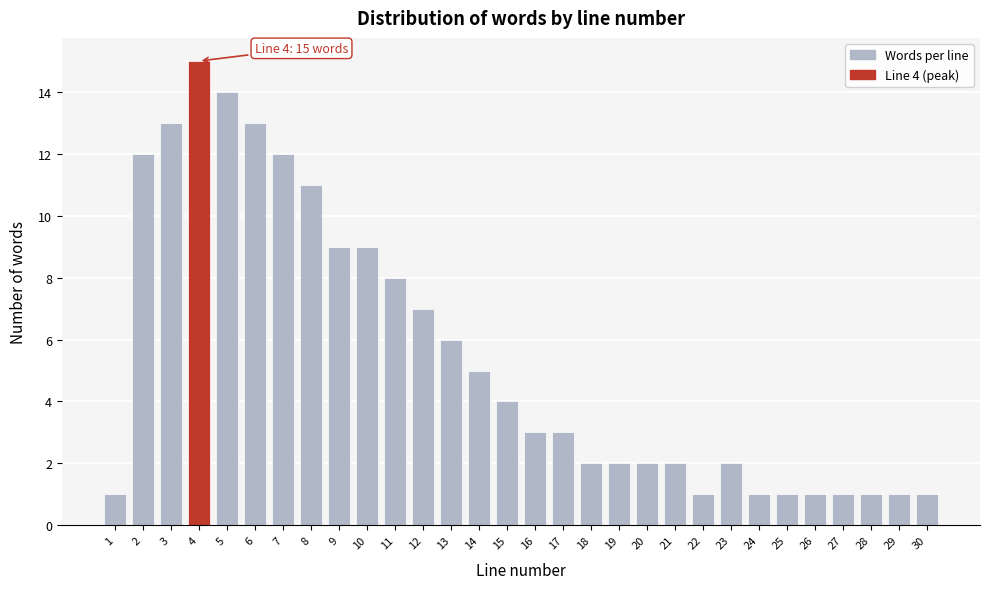

Reading right to left, list all the values displayed in this chart.

1	1	1	1	1	1	1	2	1	2	2	2	2	3	3	4	5	6	7	8	9	9	11	12	13	14	15	13	12	1